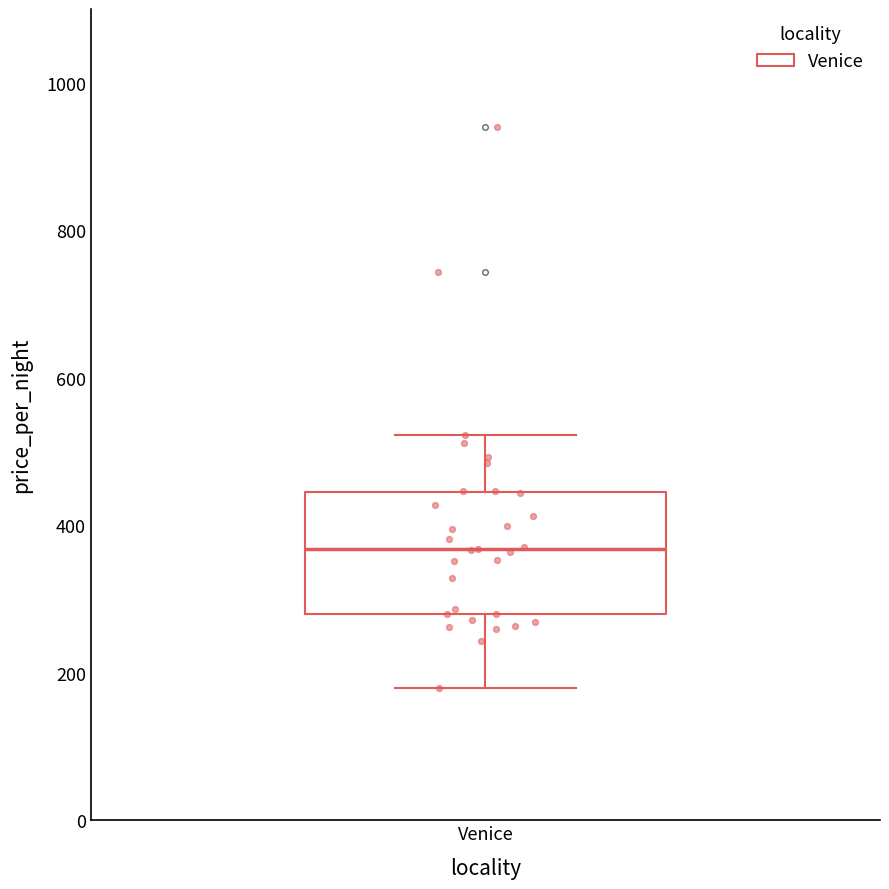

Transcribe this box plot: give where the median line is, the range the box spans, and where the two whiskers end, as read against the y-axis. The values are not printed on the chart, so give them approximately, as read against the axis.

median 360, box 280 to 440, whiskers 180 to 520